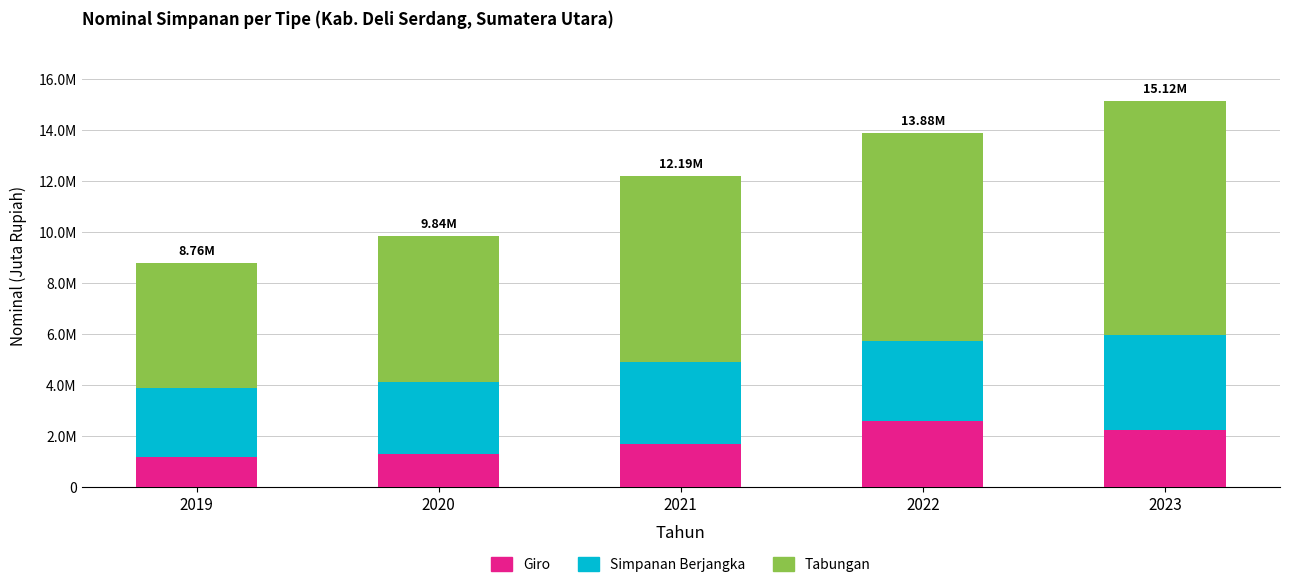

What is the sum of the Giro values at 2020 and 2022?

3875866.8